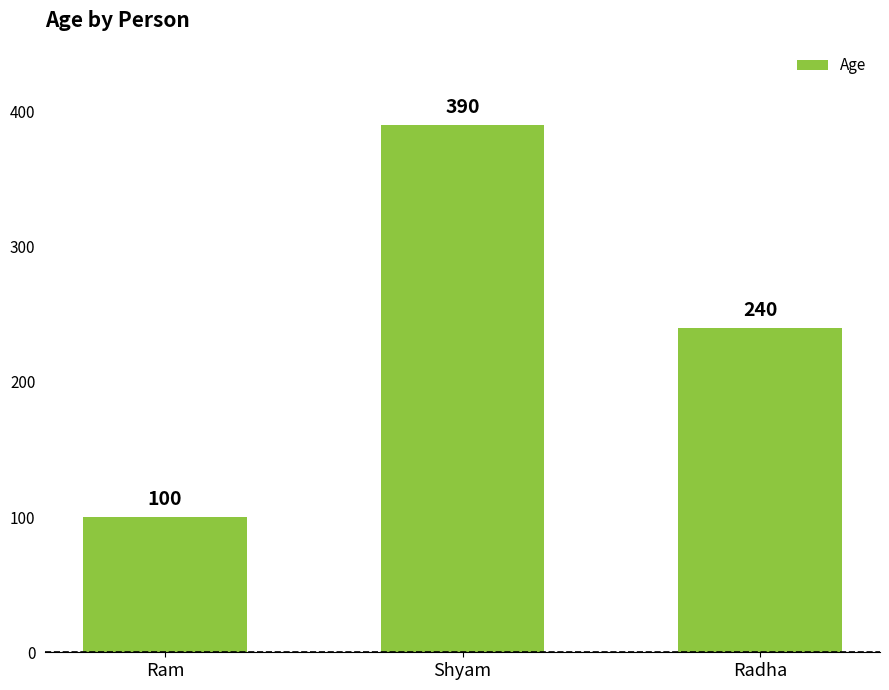

How many data points are less than 240?

1